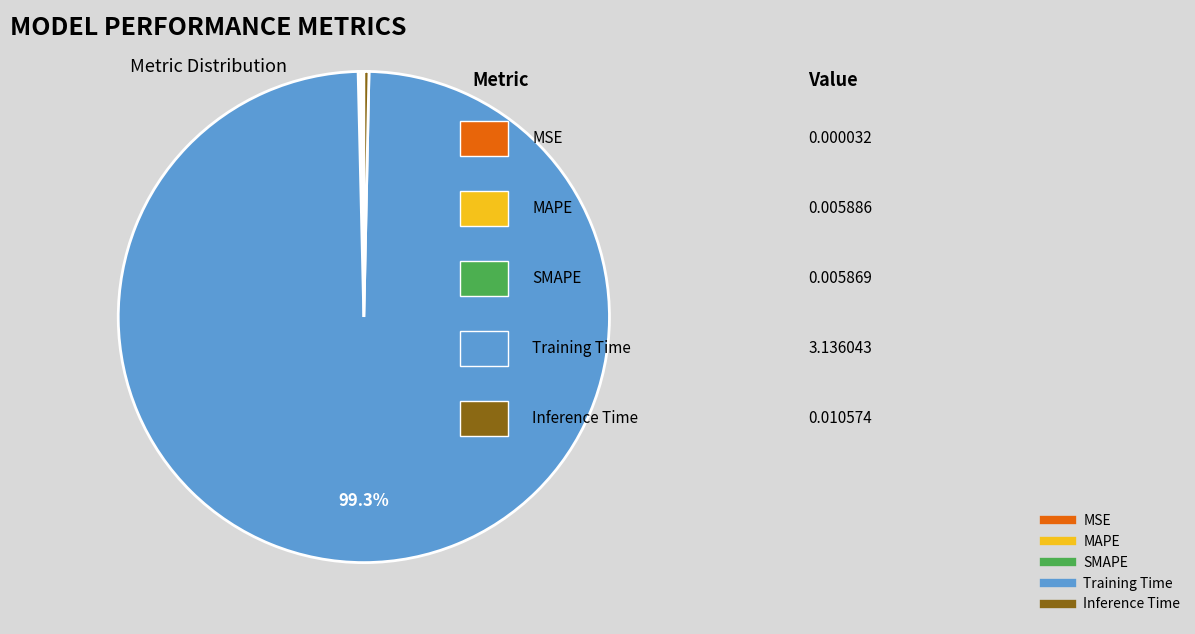

How much of the chart is everything except Training Time?

0.7%